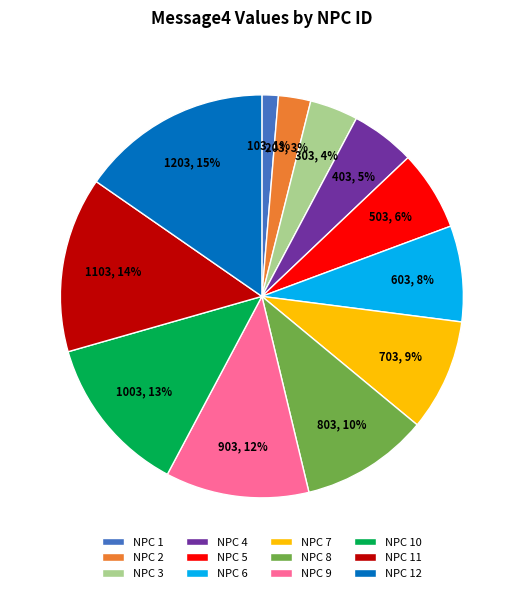

Approximately how many times larger is the value at NPC 3 compared to NPC 6?

0.5